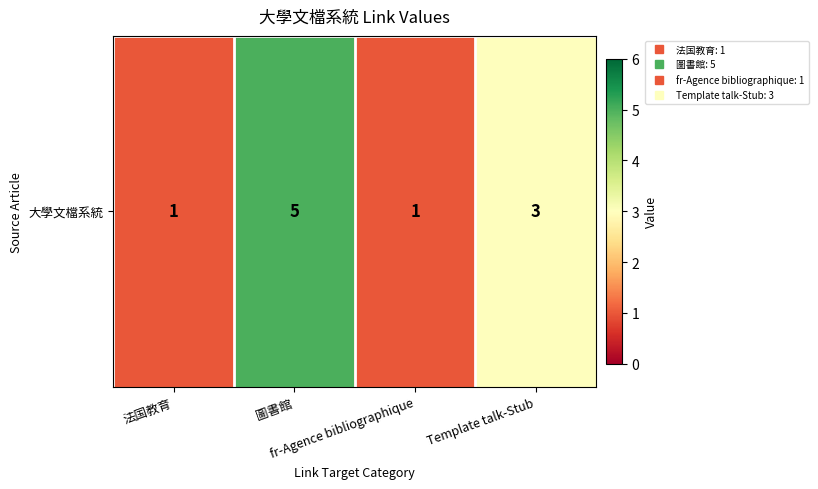

Approximately how many times larger is the value at 法国教育 compared to 圖書館?

0.2